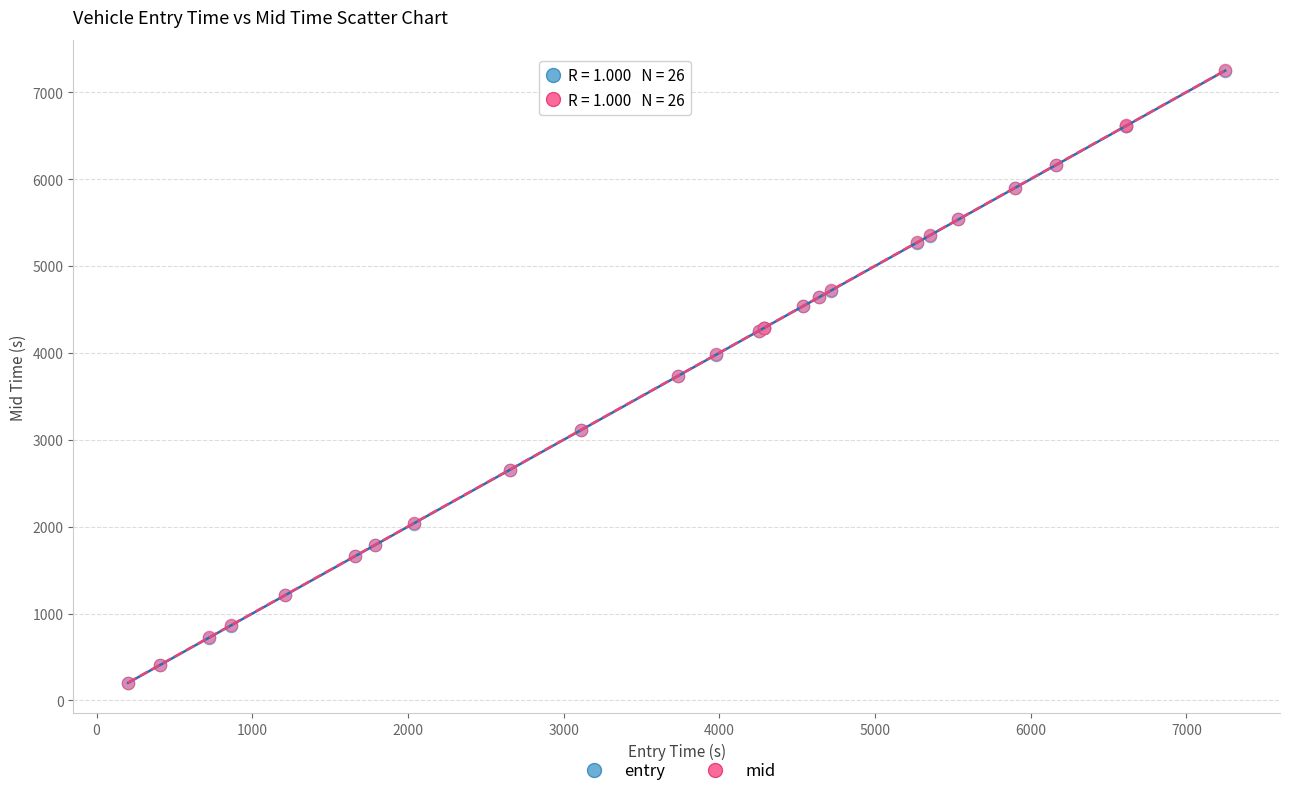

Which series has the widest spread of Y values?

mid